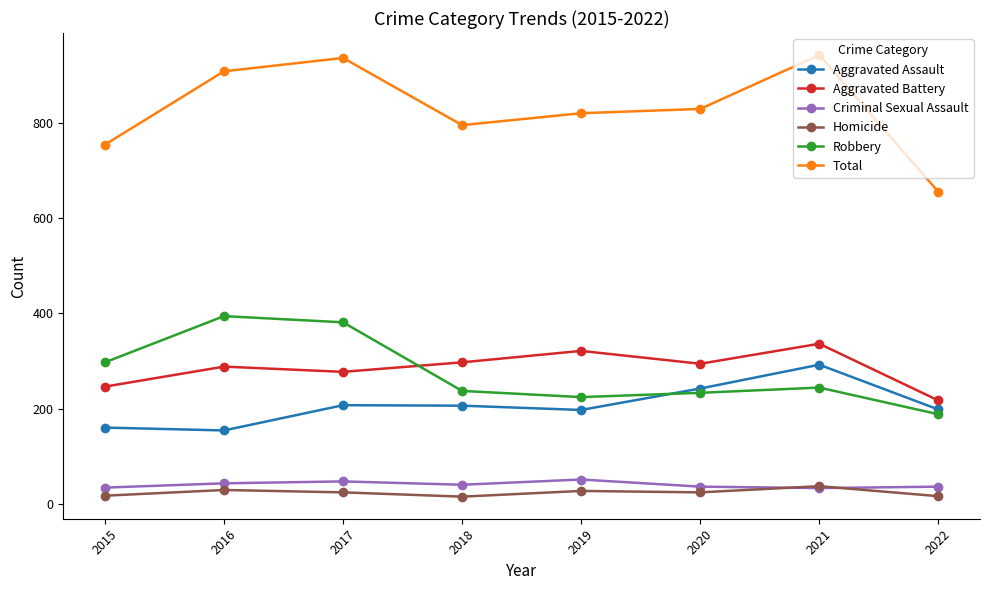

List the series in order of their peak value, lowest first.

Homicide, Criminal Sexual Assault, Aggravated Assault, Aggravated Battery, Robbery, Total